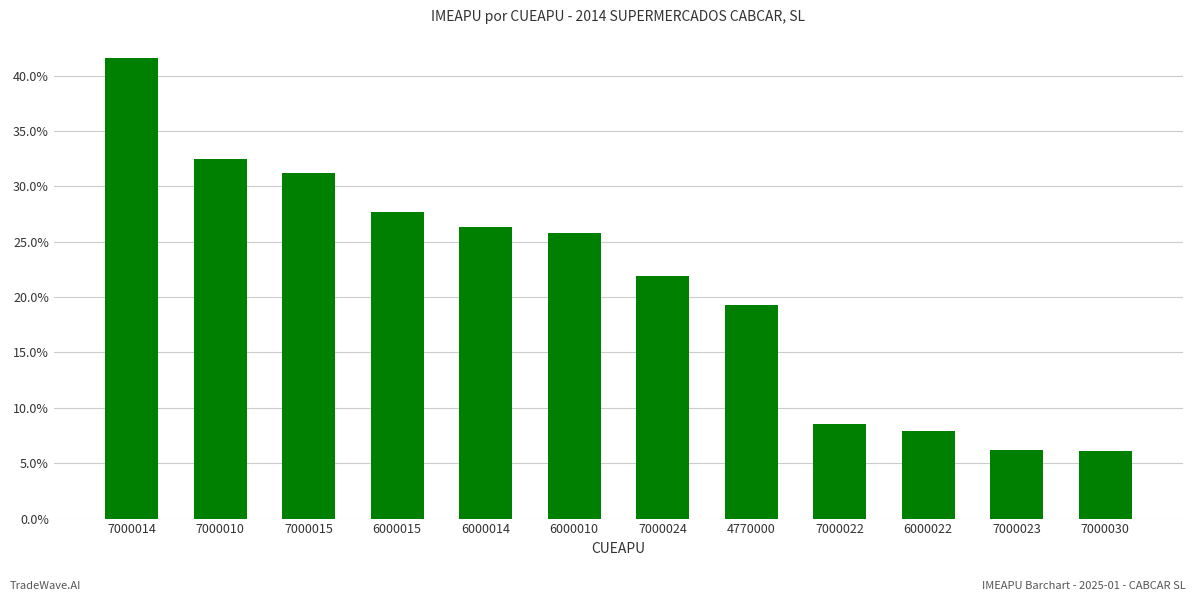

Which label corresponds to the largest value in the chart?

7000014